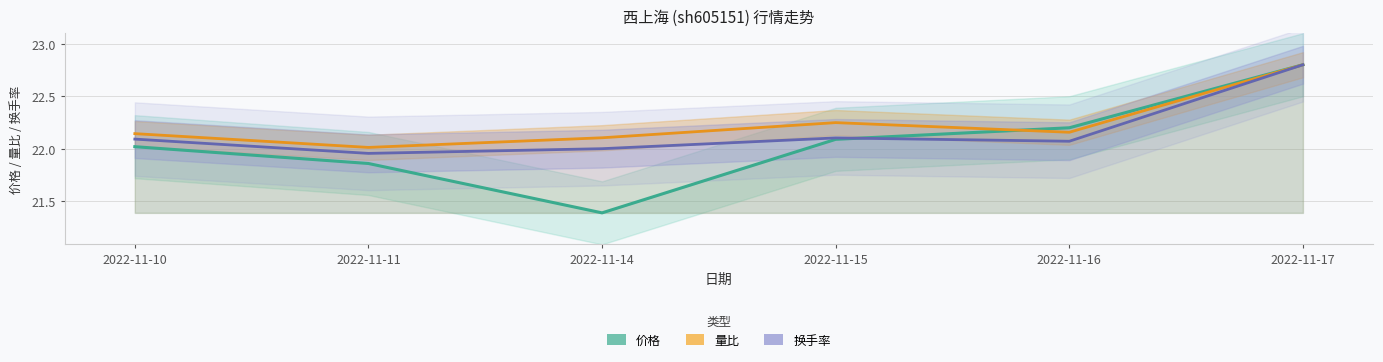

Which series changed the most between 2022-11-10 and 2022-11-14?

价格